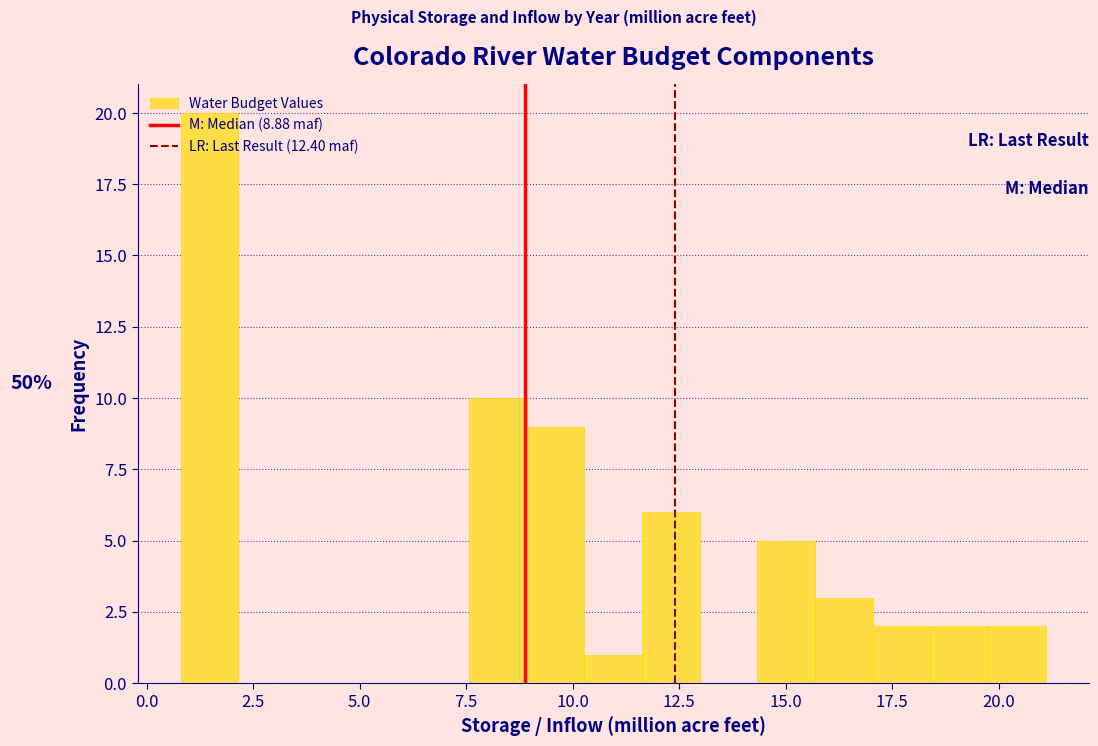

Read against the x-axis, roughly where is the centre of the tallest bar?

1.5